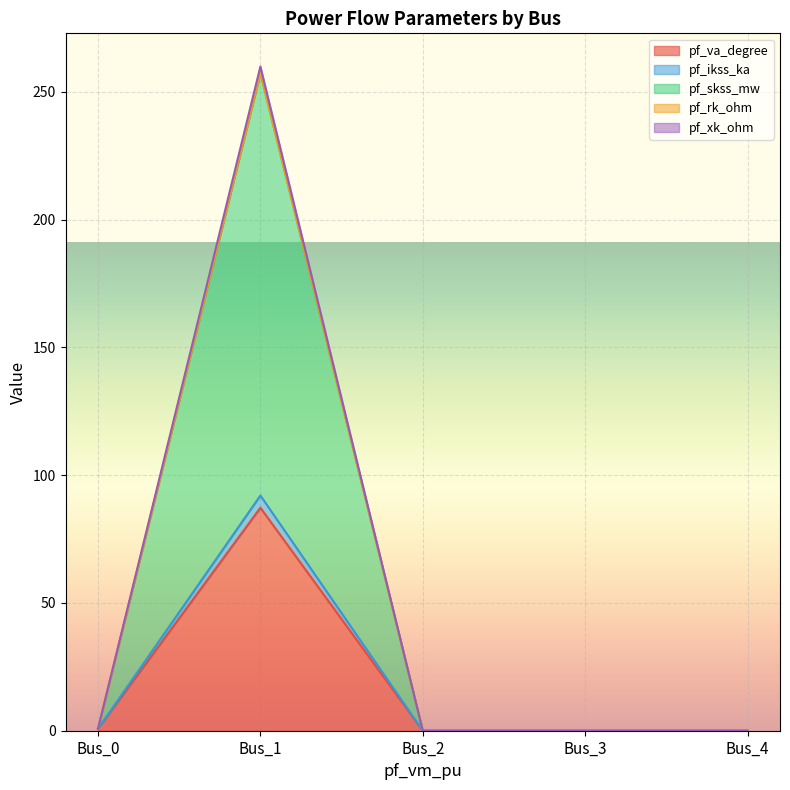

Which category has the highest value in the pf_va_degree series?

Bus_1